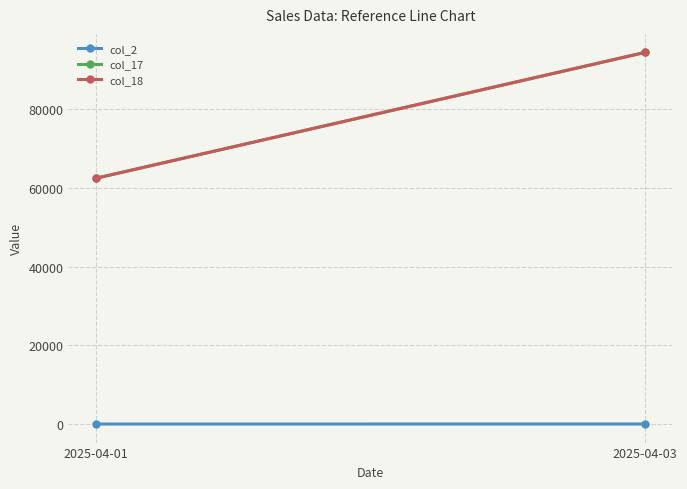

What are all the series names shown in the legend?

col_2, col_17, col_18